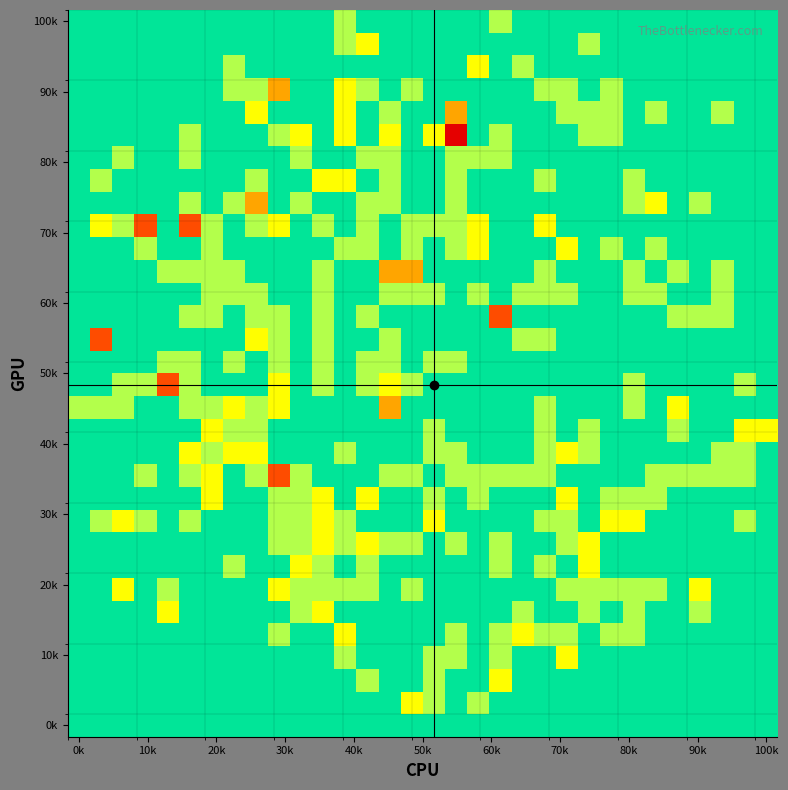

At how many categories does at least one series exceed 1?

25